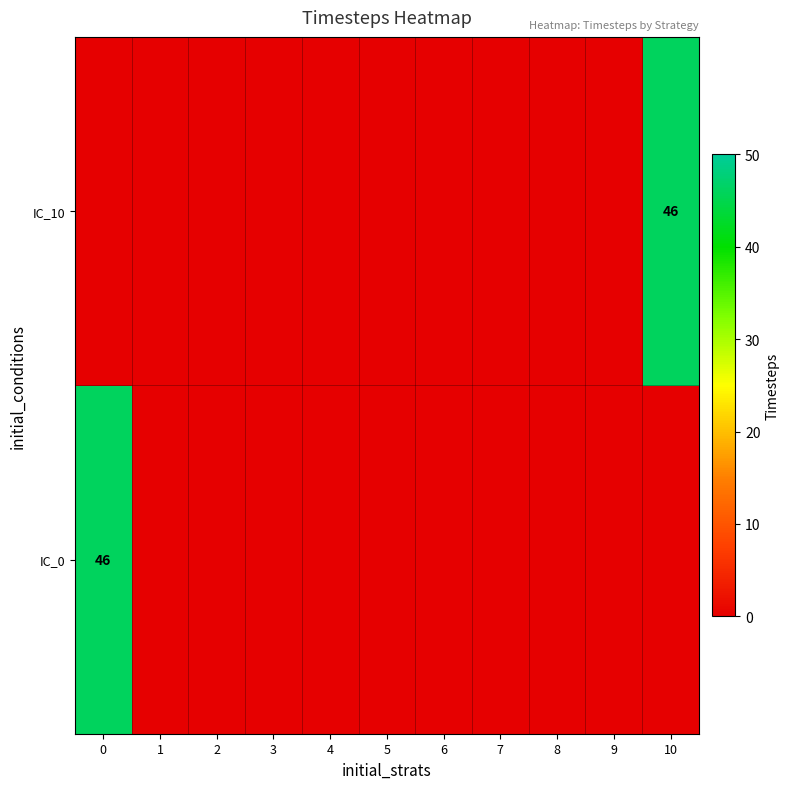

Is it true that IC_0 equals 72 at 0?

False